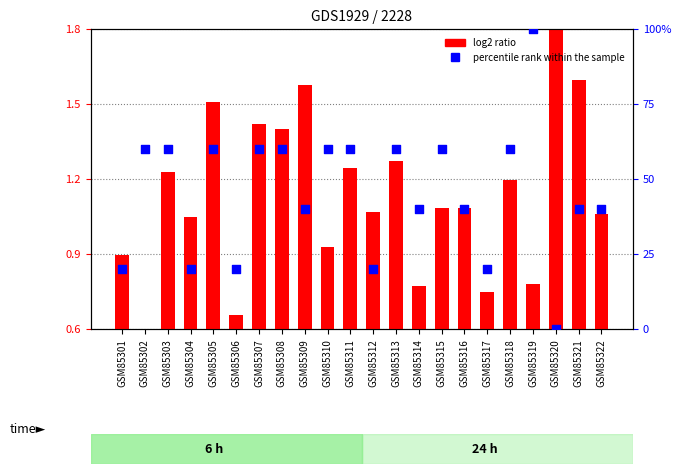

At how many categories does at least one series exceed 44?

11